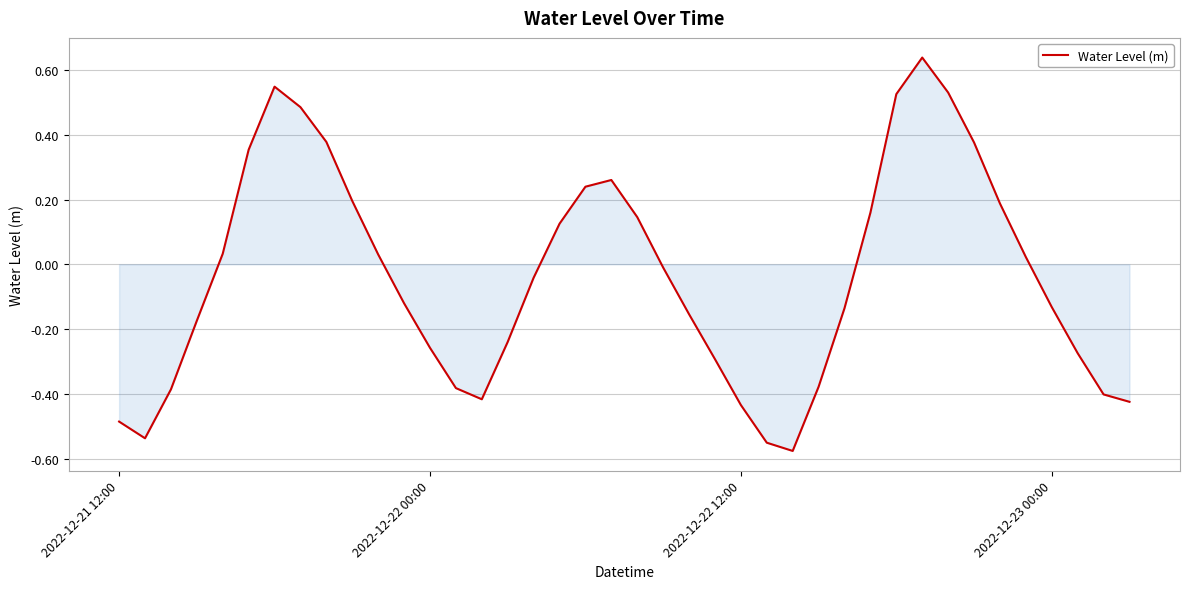

What is the difference between the maximum and minimum values?

1.2